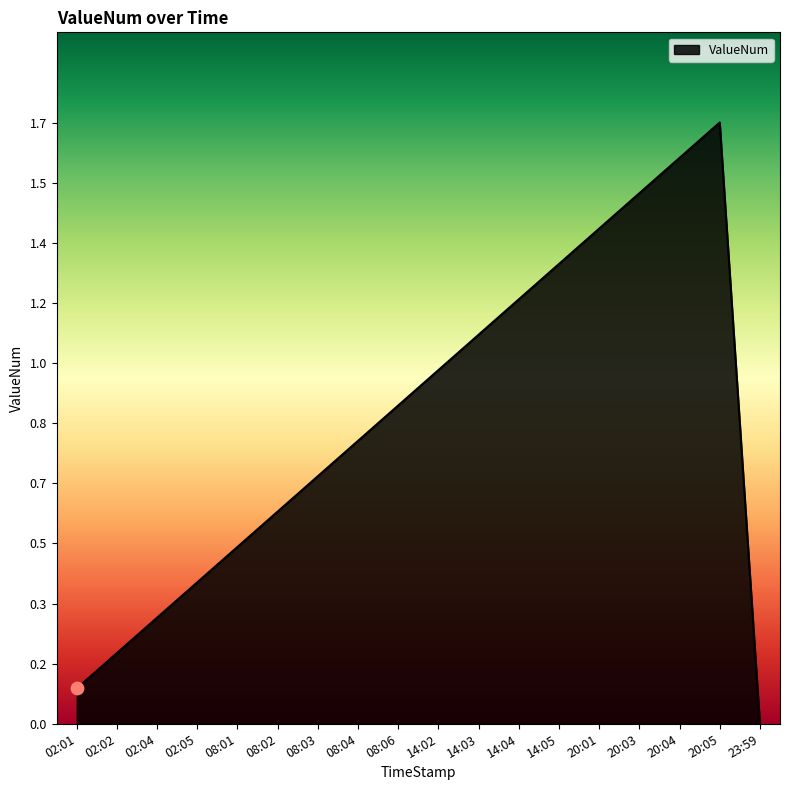

What is the change in value from 08:01 to 14:03?

+0.6